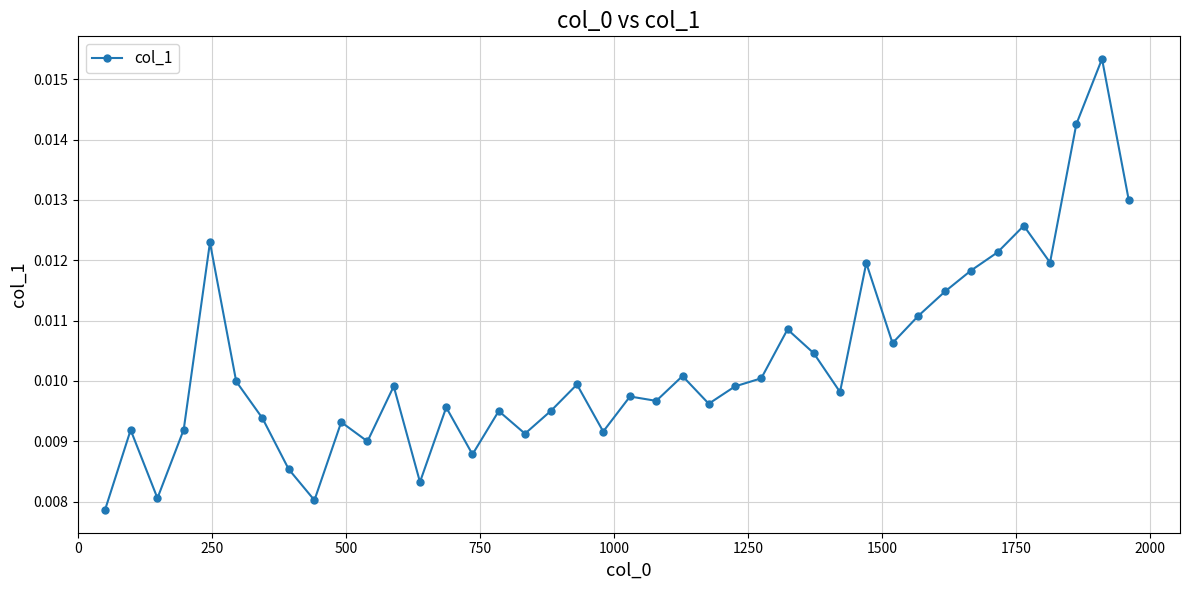

True or false: the data has more than 0 interior local peaks.

True